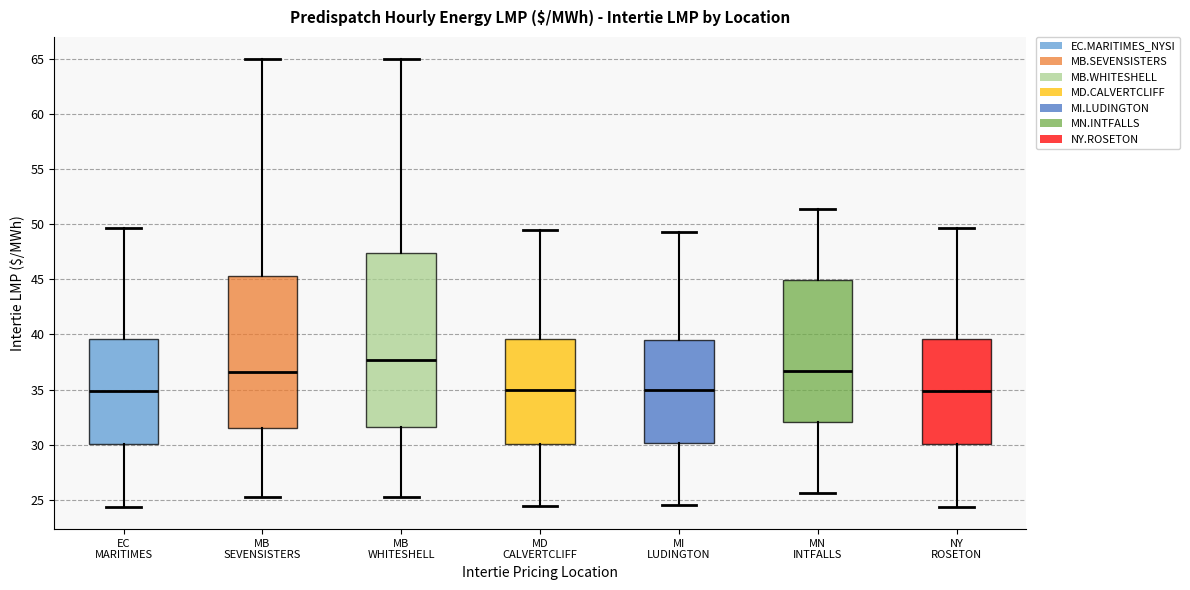

Reading left to right, transcribe this box plot: for each box, give where its median line is, the range the box spans, and where its two whiskers end, as read against the y-axis. The values are not printed on the chart, so give them approximately, as read against the axis.

EC MARITIMES: median 35.0, box 30.0 to 39.5, whiskers 24.5 to 49.5
MB SEVENSISTERS: median 36.5, box 31.5 to 45.5, whiskers 25.0 to 65.0
MB WHITESHELL: median 37.5, box 31.5 to 47.5, whiskers 25.0 to 65.0
MD CALVERTCLIFF: median 35.0, box 30.0 to 39.5, whiskers 24.5 to 49.5
MI LUDINGTON: median 35.0, box 30.0 to 39.5, whiskers 24.5 to 49.5
MN INTFALLS: median 36.5, box 32.0 to 45.0, whiskers 25.5 to 51.5
NY ROSETON: median 35.0, box 30.0 to 39.5, whiskers 24.5 to 49.5